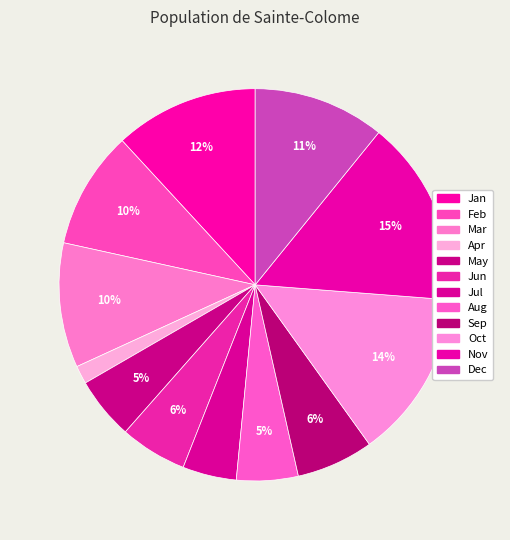

Is there a majority slice in this chart?

No